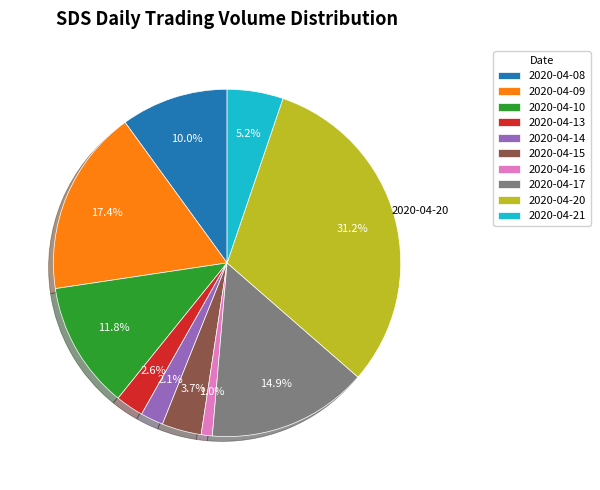

Count the number of slices in the pie.

10